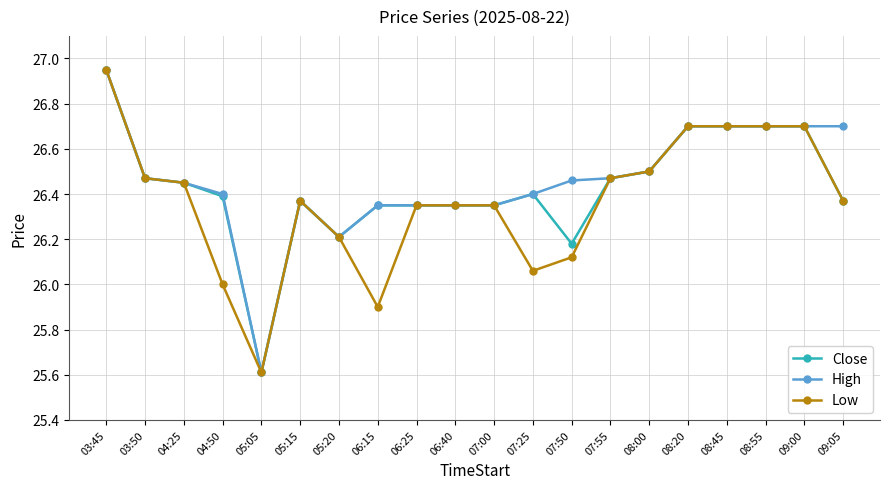

How many series are shown in this chart?

3